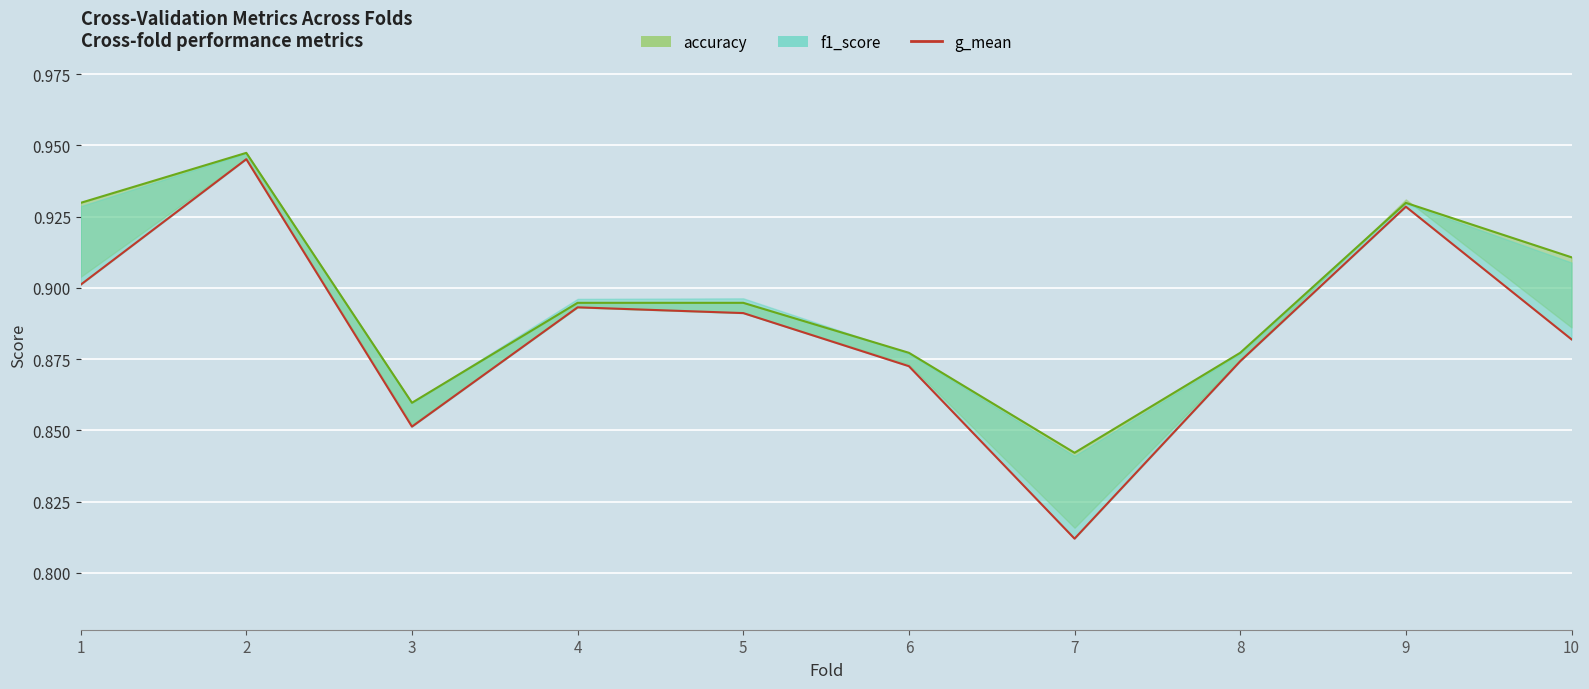

What is the value of the accuracy_line point at the 1st from the left?

0.9